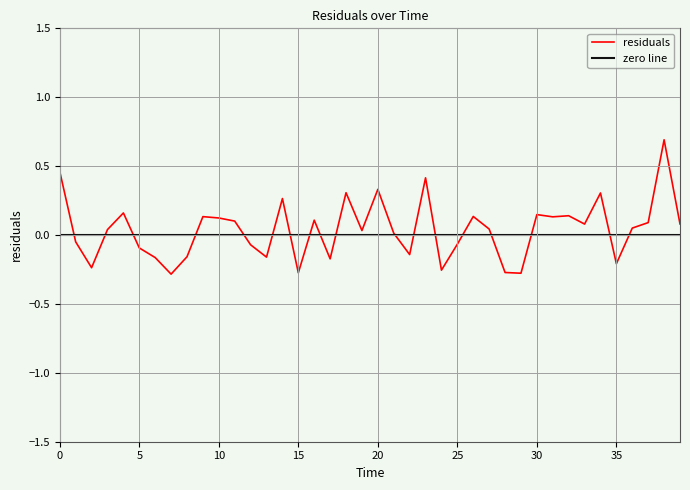

What is the maximum value shown in the chart?

0.7